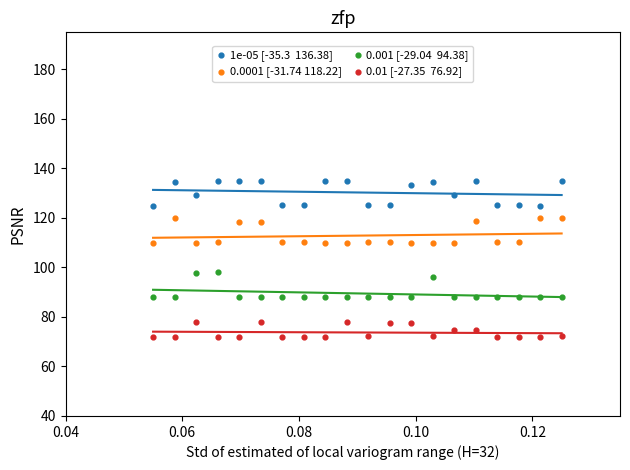

Across all data points, what is the range of Y values (max minus min)?

63.0